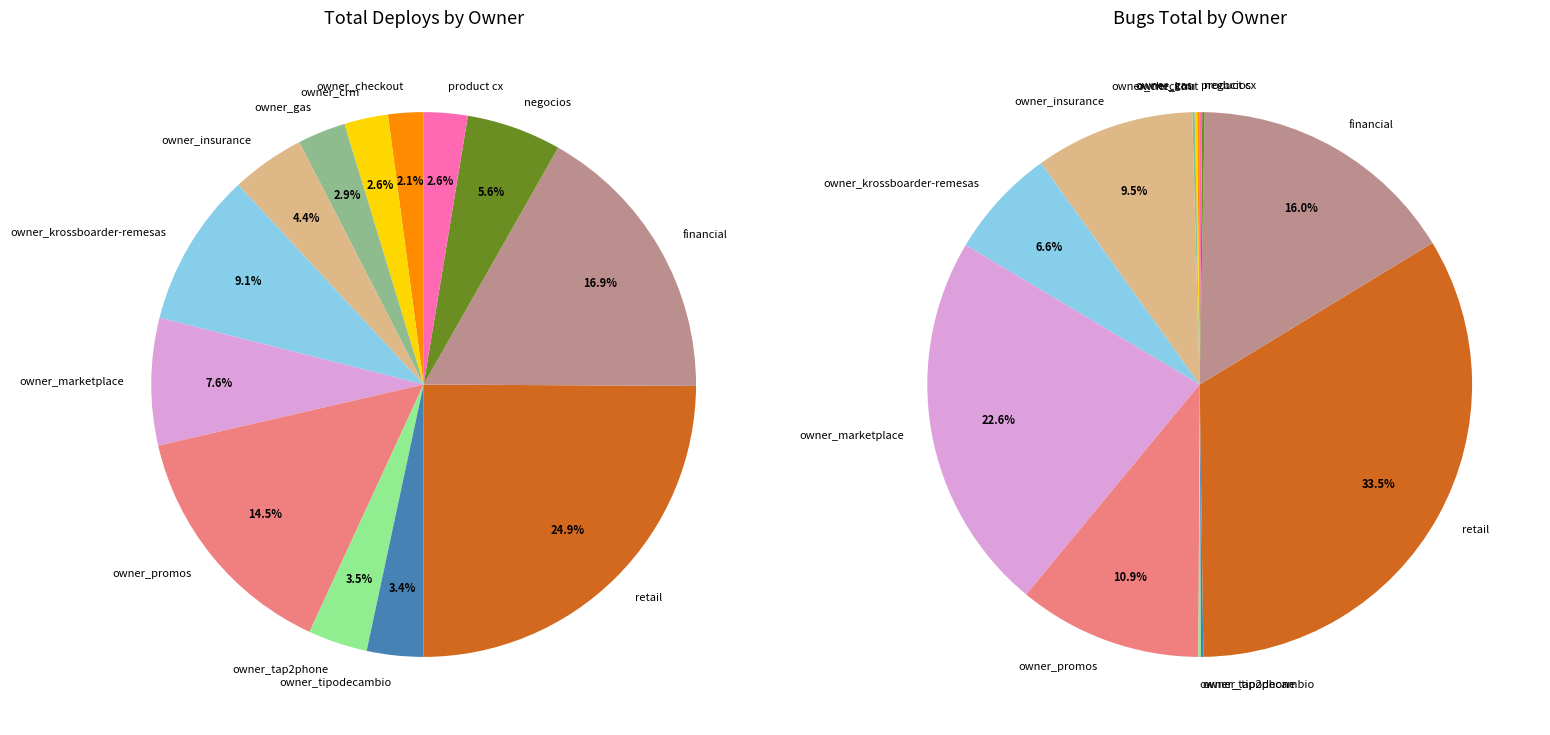

What is the change in value from owner_tipodecambio to product cx?

-9